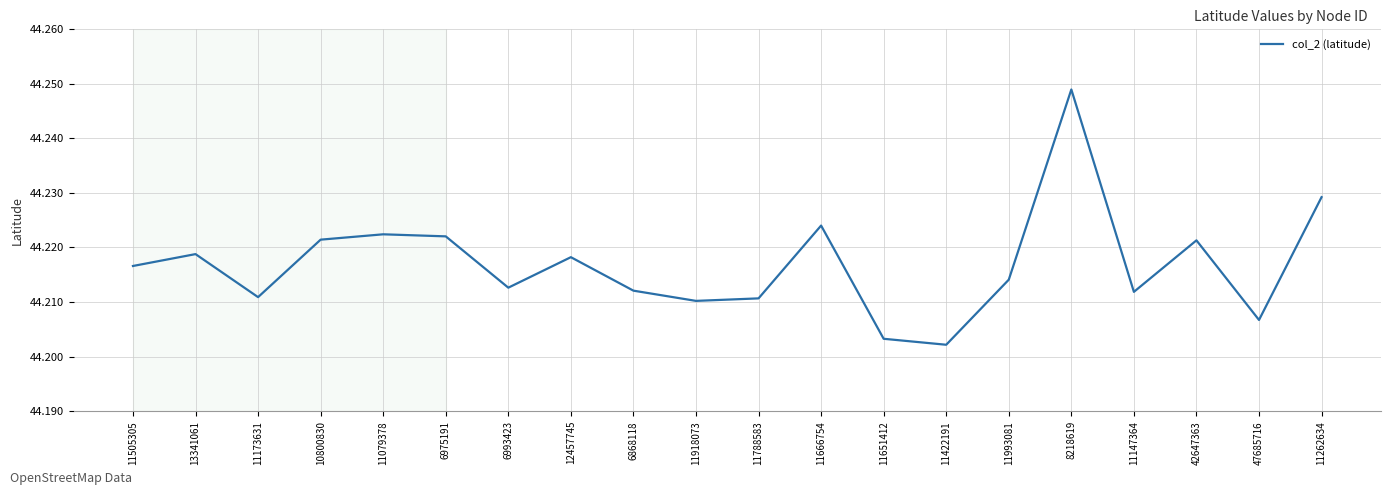

Approximately how many times larger is the value at 47685716 compared to 12457745?

1.0